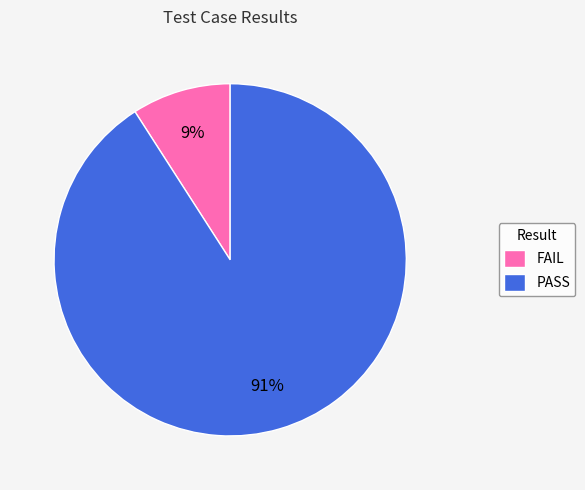

Which category accounts for the majority?

PASS